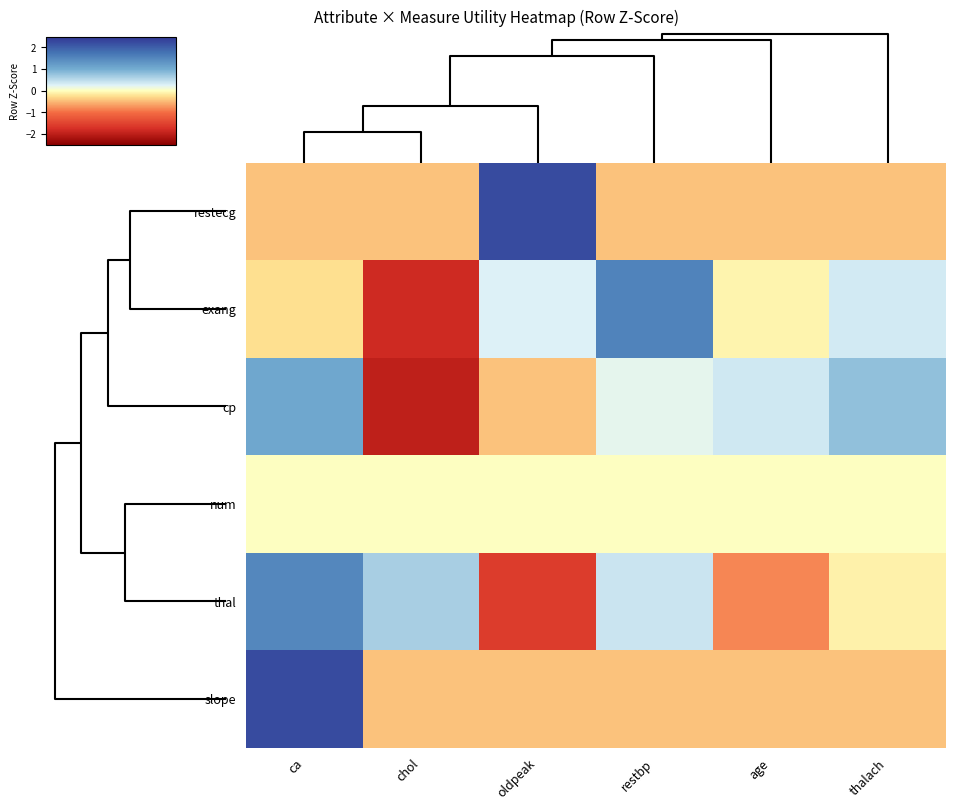

Reading left to right, extract all data points from this chart.

restecg: ca=-0.4	chol=-0.4	oldpeak=2.2	restbp=-0.4	age=-0.4	thalach=-0.4
exang: ca=-0.2	chol=-1.8	oldpeak=0.3	restbp=1.6	age=-0.1	thalach=0.3
cp: ca=1.1	chol=-2.0	oldpeak=-0.4	restbp=0.2	age=0.4	thalach=0.8
num: ca=0.0	chol=0.0	oldpeak=0.0	restbp=0.0	age=0.0	thalach=0.0
thal: ca=1.5	chol=0.6	oldpeak=-1.6	restbp=0.4	age=-0.8	thalach=-0.1
slope: ca=2.2	chol=-0.4	oldpeak=-0.4	restbp=-0.4	age=-0.4	thalach=-0.4